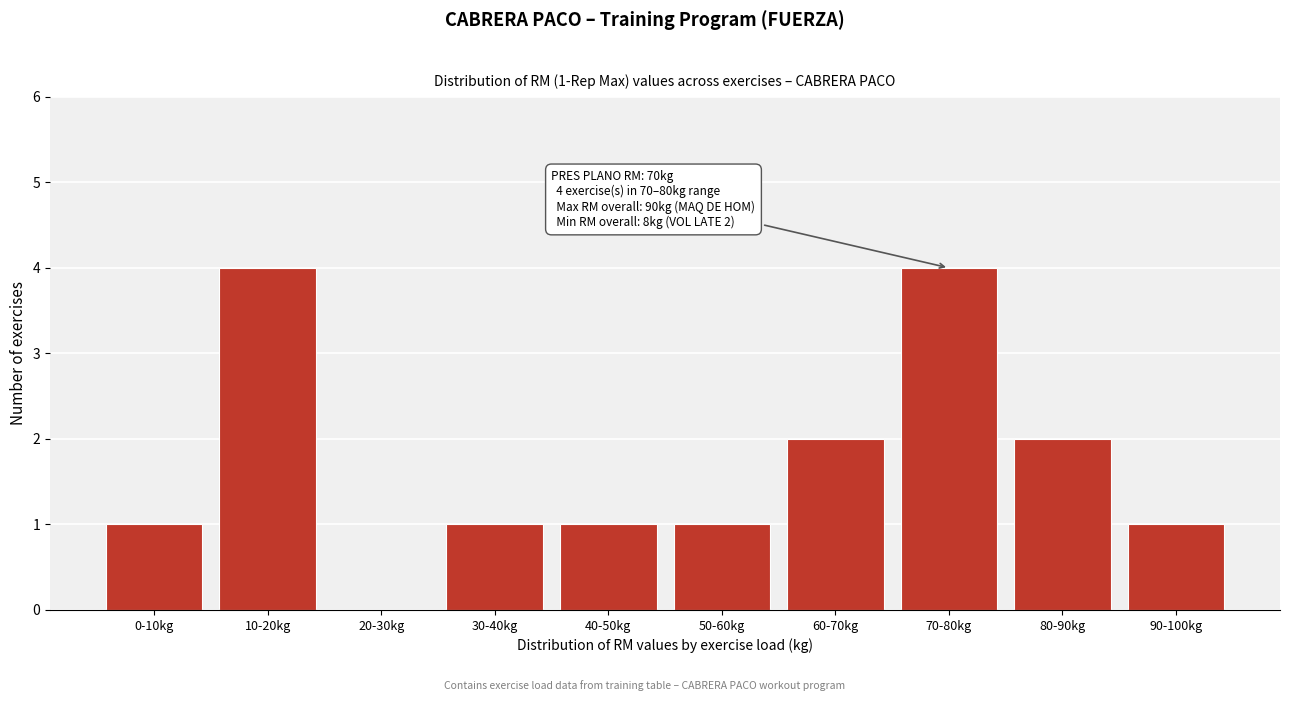

Reading left to right, what are all the values shown in this chart?

0-10kg=1	10-20kg=4	20-30kg=0	30-40kg=1	40-50kg=1	50-60kg=1	60-70kg=2	70-80kg=4	80-90kg=2	90-100kg=1